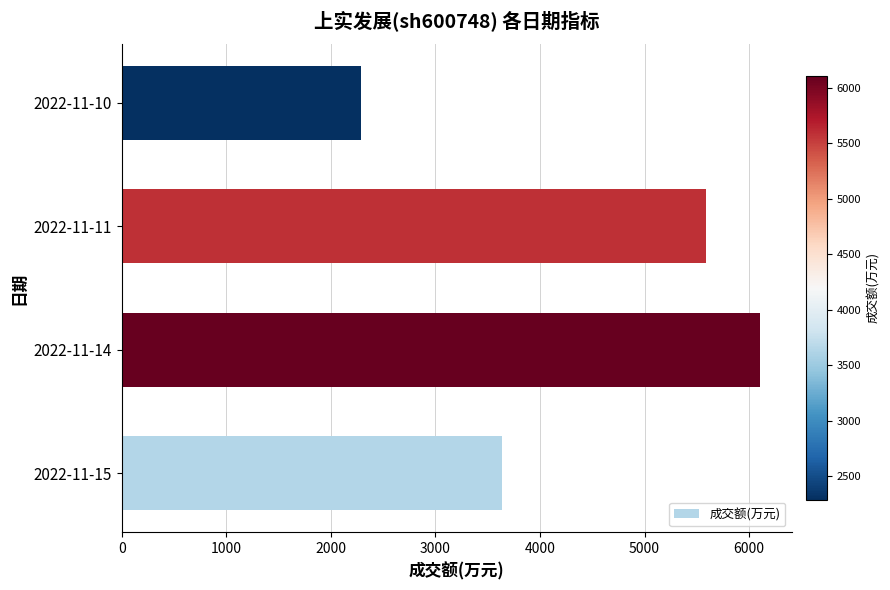

Which label corresponds to the smallest value in the chart?

2022-11-10